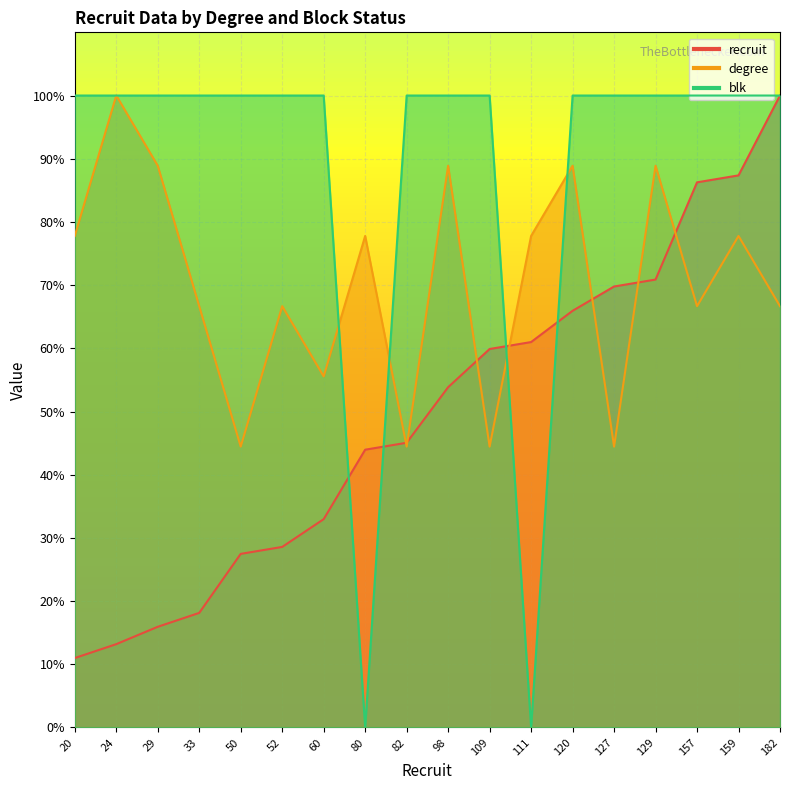

Which category has the lowest value across all series?

80